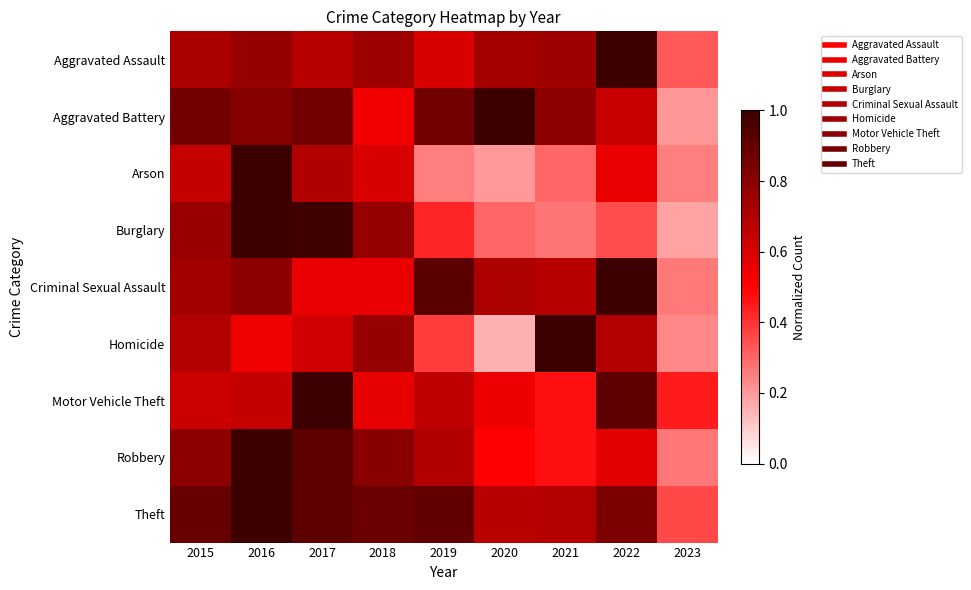

Reading right to left, extract all data points from this chart.

Aggravated Assault: 2023=0.3	2022=1.0	2021=0.7	2020=0.7	2019=0.6	2018=0.7	2017=0.7	2016=0.8	2015=0.7
Aggravated Battery: 2023=0.2	2022=0.6	2021=0.8	2020=1.0	2019=0.9	2018=0.5	2017=0.9	2016=0.8	2015=0.9
Arson: 2023=0.2	2022=0.6	2021=0.3	2020=0.2	2019=0.2	2018=0.6	2017=0.7	2016=1.0	2015=0.7
Burglary: 2023=0.2	2022=0.3	2021=0.3	2020=0.3	2019=0.4	2018=0.8	2017=1.0	2016=1.0	2015=0.8
Criminal Sexual Assault: 2023=0.3	2022=1.0	2021=0.7	2020=0.7	2019=0.9	2018=0.6	2017=0.6	2016=0.8	2015=0.7
Homicide: 2023=0.2	2022=0.7	2021=1.0	2020=0.2	2019=0.4	2018=0.8	2017=0.6	2016=0.5	2015=0.7
Motor Vehicle Theft: 2023=0.4	2022=0.9	2021=0.5	2020=0.5	2019=0.7	2018=0.6	2017=1.0	2016=0.6	2015=0.6
Robbery: 2023=0.3	2022=0.6	2021=0.5	2020=0.5	2019=0.7	2018=0.8	2017=0.9	2016=1.0	2015=0.8
Theft: 2023=0.4	2022=0.8	2021=0.7	2020=0.7	2019=0.9	2018=0.9	2017=0.9	2016=1.0	2015=0.9